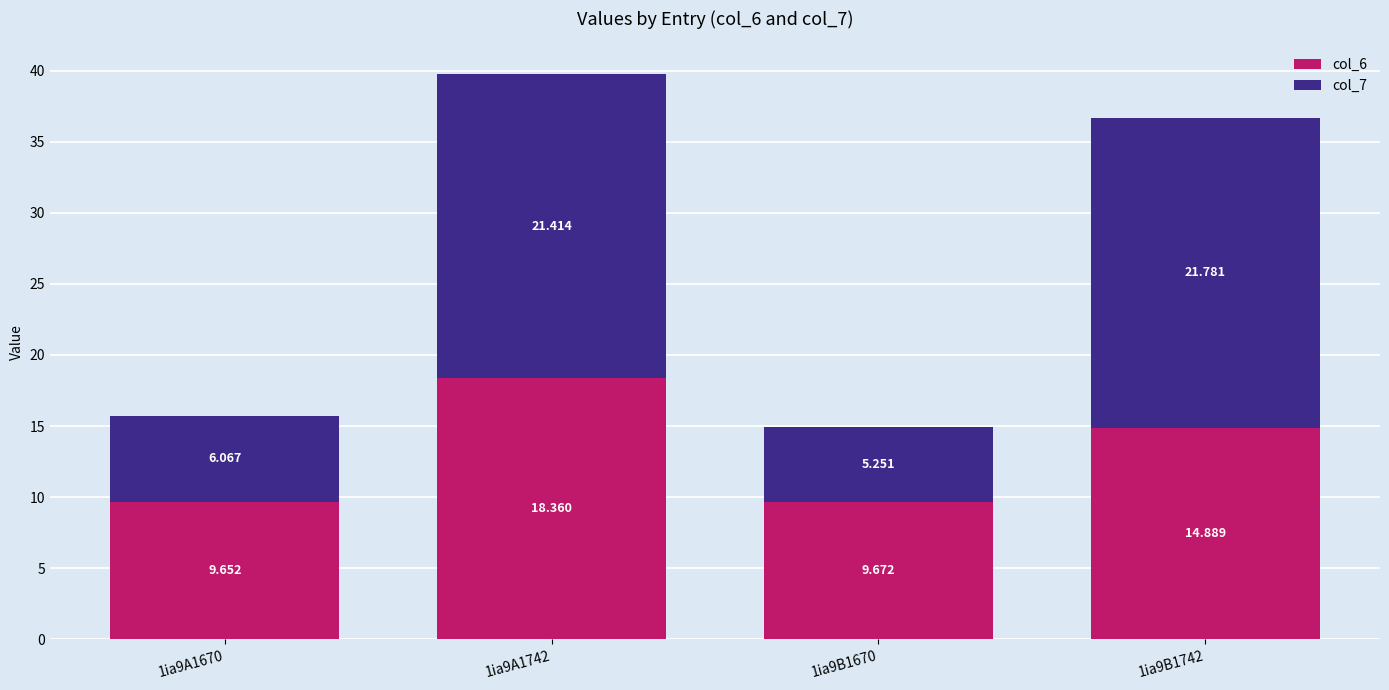

At which label does col_6 reach its minimum?

1ia9A1670